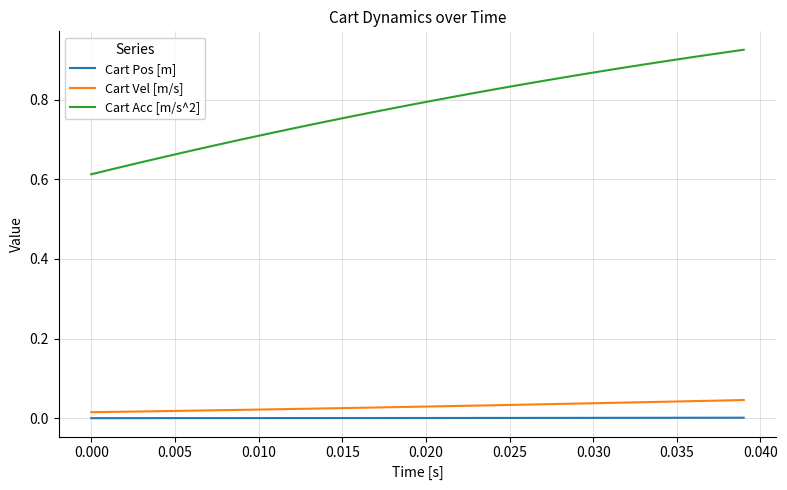

True or false: Cart Pos [m] and Cart Vel [m/s] intersect in this chart.

False